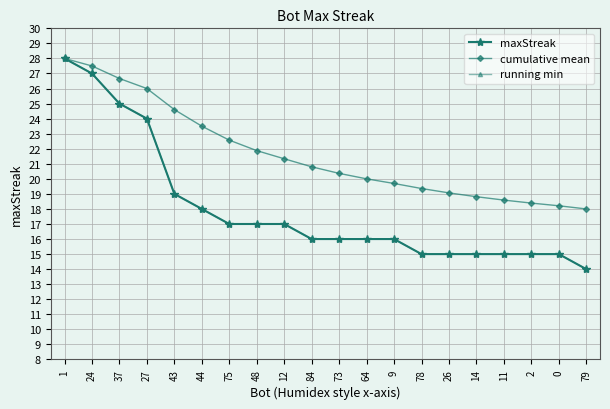

Is this an area chart (filled region under the line)?

No